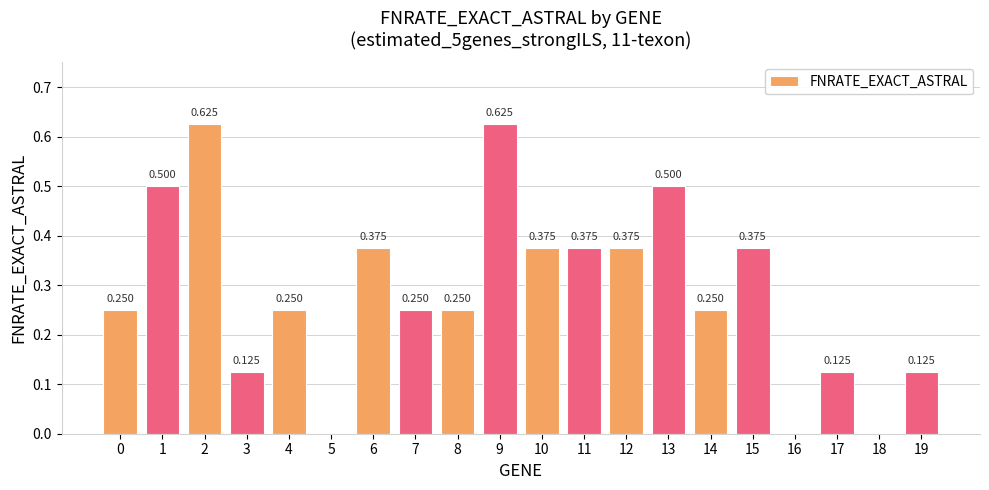

List the labels in order of value, smallest first.

5, 16, 18, 3, 17, 19, 0, 4, 7, 8, 14, 6, 10, 11, 12, 15, 1, 13, 2, 9